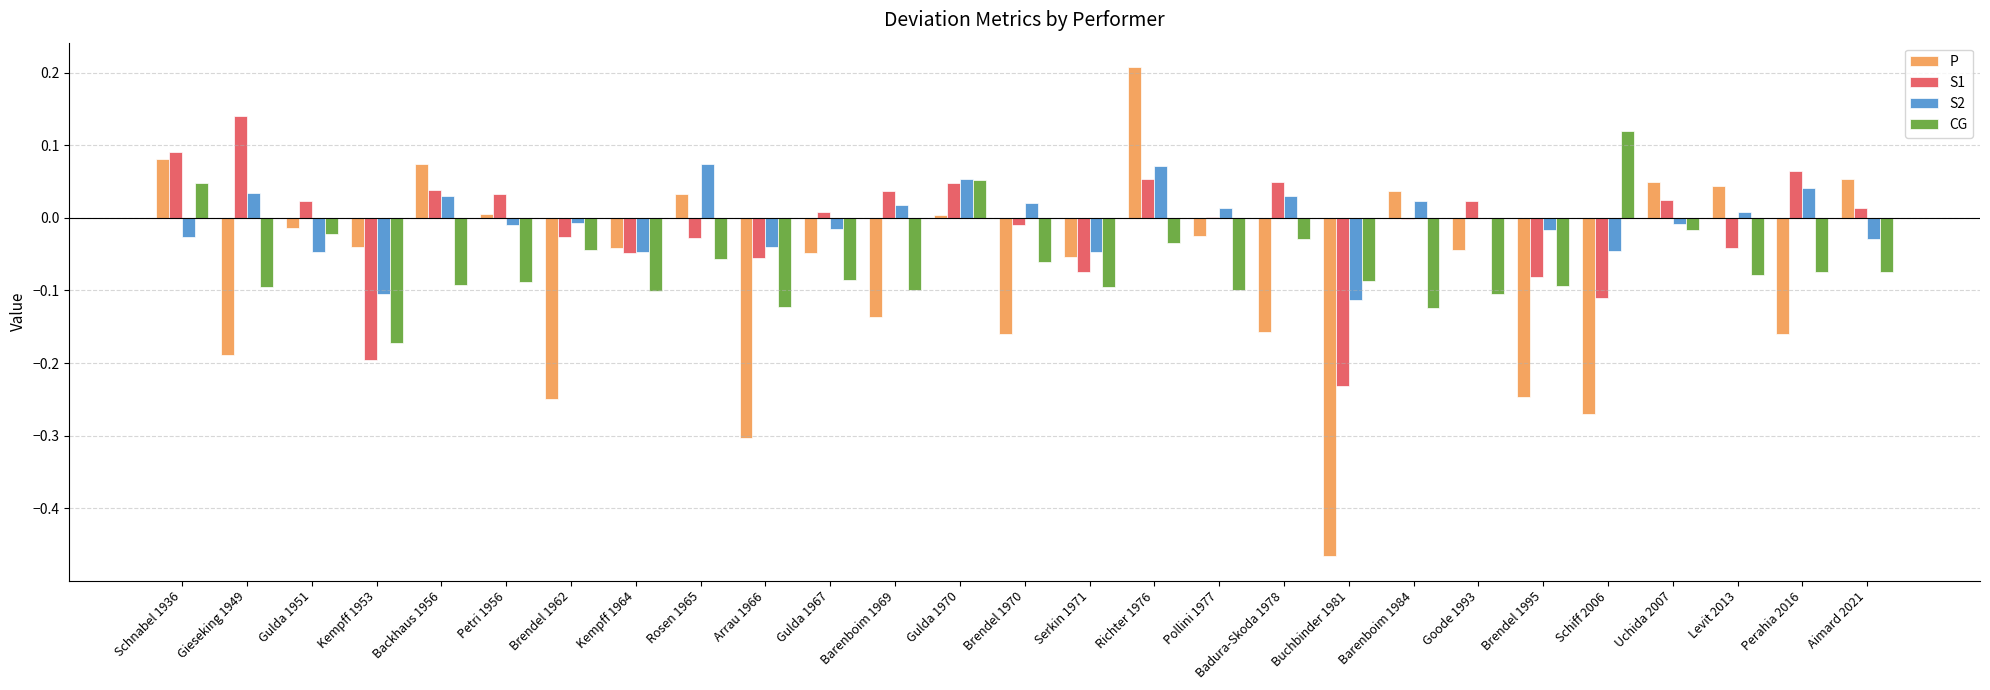

Is it true that S2 equals 0.1 at Gieseking 1949?

False